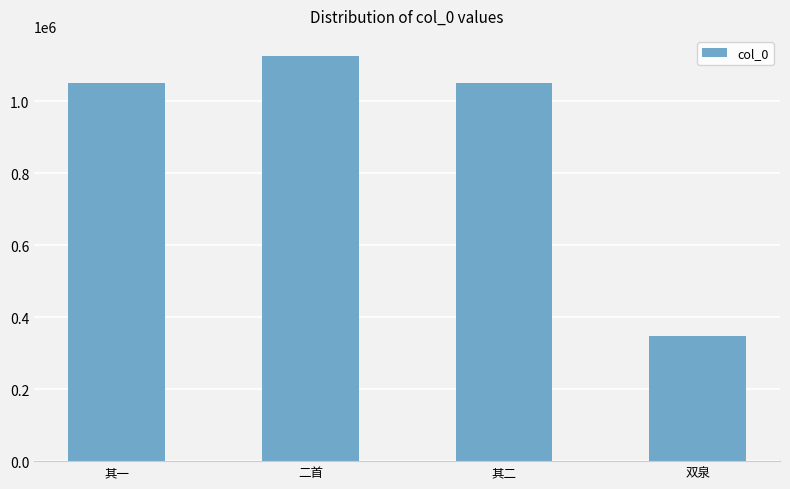

What is the sum of the values at 二首 and 双泉?

1474649